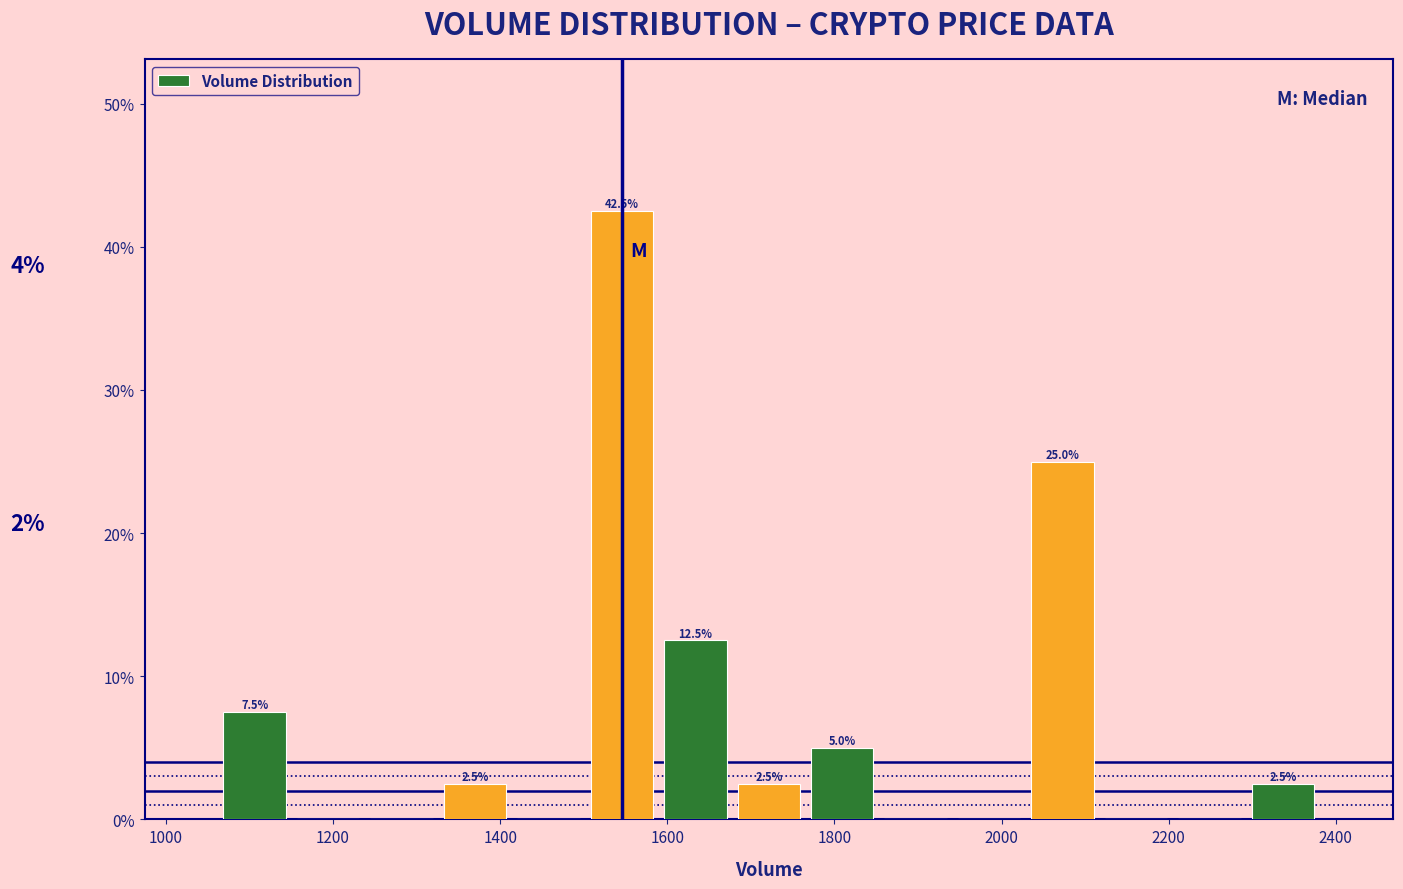

Which range on the x-axis has the tallest bar?

1500 to 1580